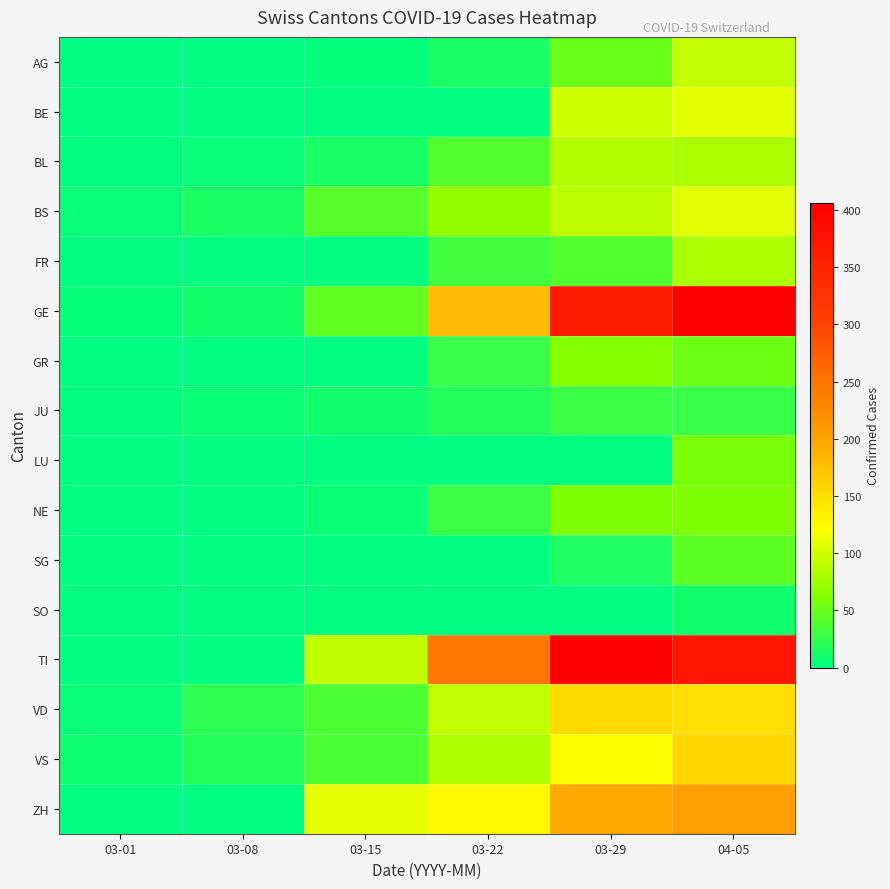

Reading left to right, what are all the values shown in this chart?

AG: 03-01=0	03-08=0	03-15=2	03-22=13	03-29=50	04-05=94
BE: 03-01=0	03-08=0	03-15=0	03-22=0	03-29=99	04-05=109
BL: 03-01=1	03-08=4	03-15=12	03-22=40	03-29=86	04-05=81
BS: 03-01=4	03-08=13	03-15=42	03-22=69	03-29=90	04-05=108
FR: 03-01=0	03-08=0	03-15=0	03-22=32	03-29=39	04-05=81
GE: 03-01=3	03-08=9	03-15=46	03-22=179	03-29=365	04-05=406
GR: 03-01=0	03-08=0	03-15=0	03-22=27	03-29=63	04-05=52
JU: 03-01=1	03-08=5	03-15=9	03-22=18	03-29=28	04-05=27
LU: 03-01=0	03-08=0	03-15=0	03-22=0	03-29=0	04-05=57
NE: 03-01=0	03-08=0	03-15=6	03-22=28	03-29=60	04-05=61
SG: 03-01=0	03-08=0	03-15=0	03-22=0	03-29=15	04-05=45
SO: 03-01=0	03-08=0	03-15=0	03-22=0	03-29=0	04-05=9
TI: 03-01=0	03-08=0	03-15=92	03-22=246	03-29=402	04-05=370
VD: 03-01=4	03-08=22	03-15=37	03-22=93	03-29=154	04-05=148
VS: 03-01=7	03-08=17	03-15=37	03-22=84	03-29=120	04-05=155
ZH: 03-01=0	03-08=0	03-15=110	03-22=127	03-29=194	04-05=203